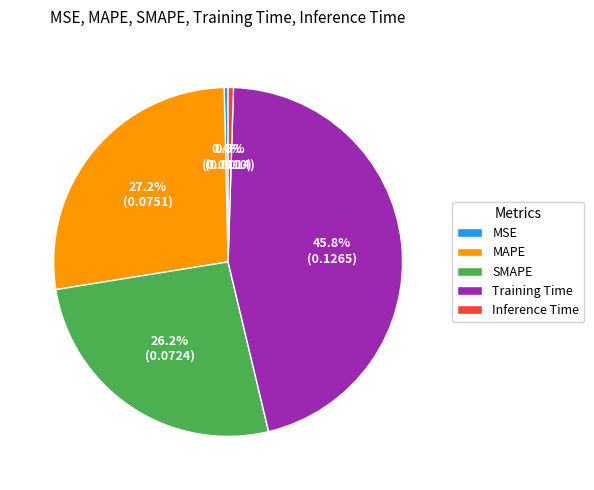

To the nearest percent, what portion does Training Time represent?

46%